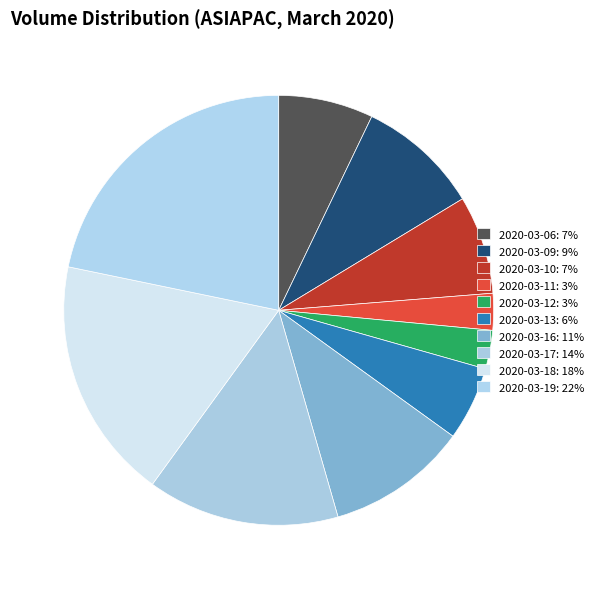

How many segments does this pie chart have?

10